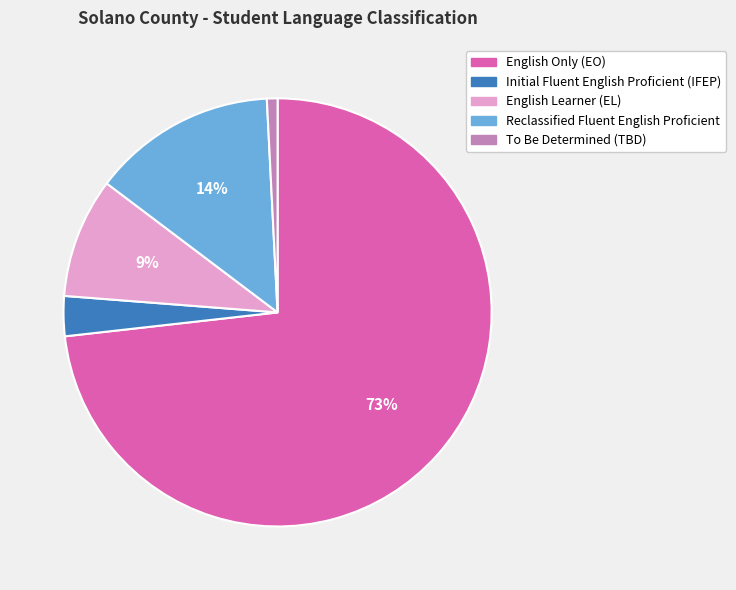

True or false: English Learner (EL) accounts for 9% of the total.

True